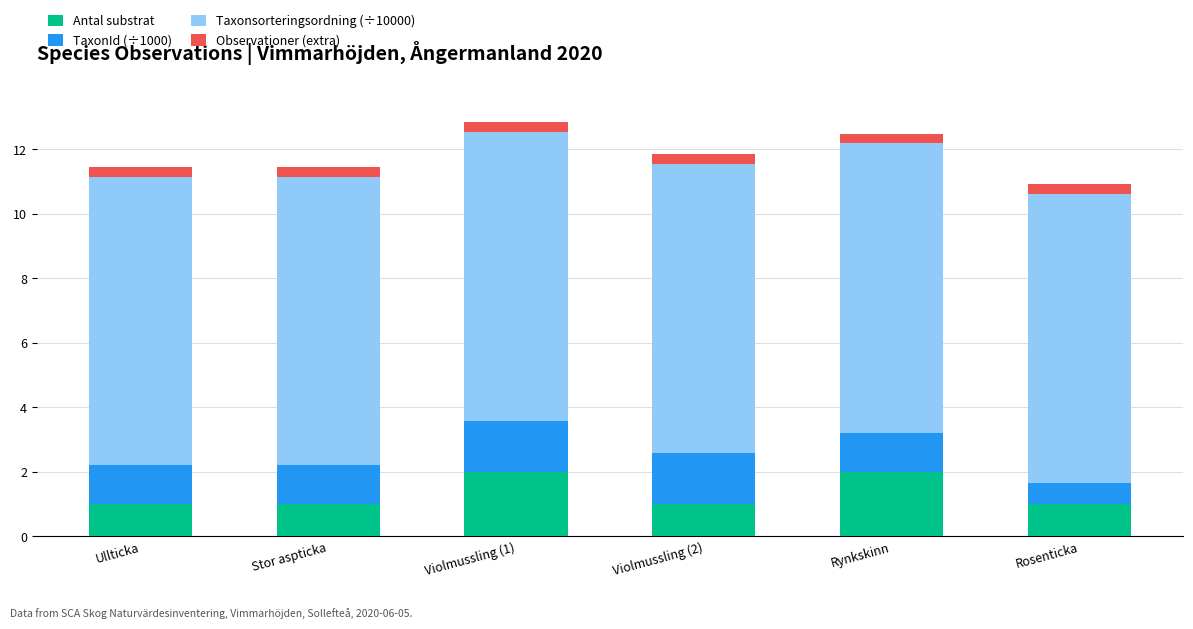

What is the value of the Antal substrat bar at the 6th from the left?

1.0